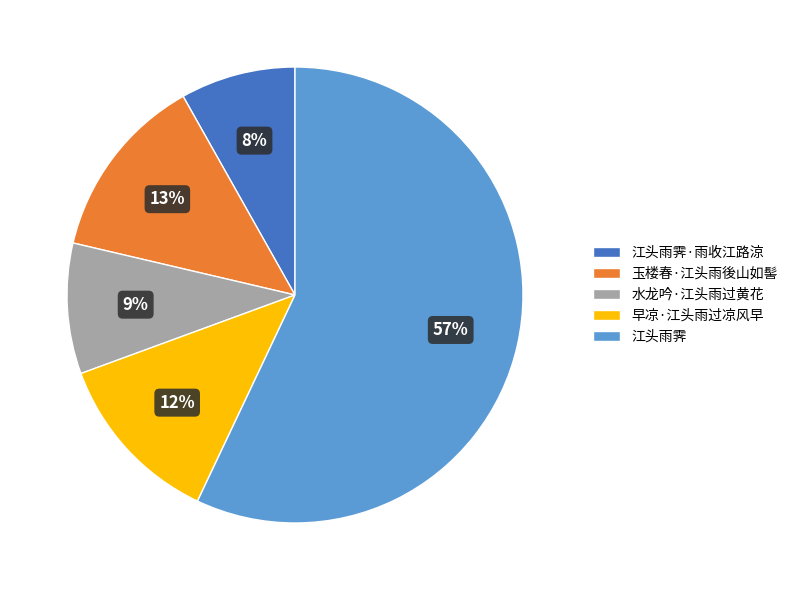

How many slices are in this pie chart?

5